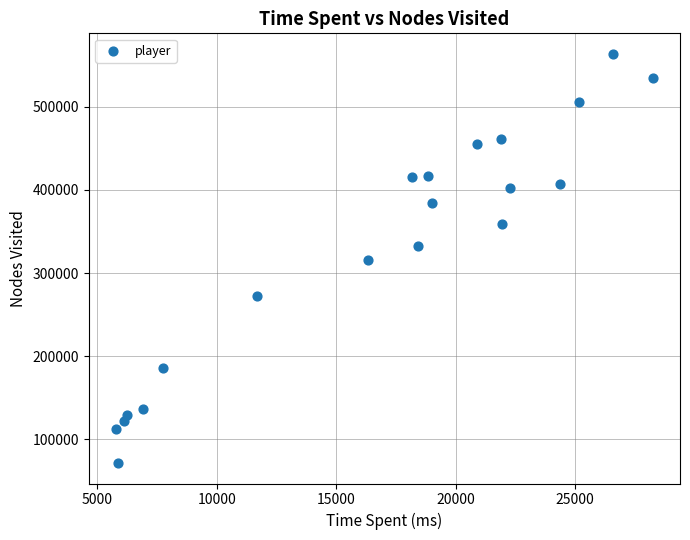

What is the range of X values (max minus min)?

22498